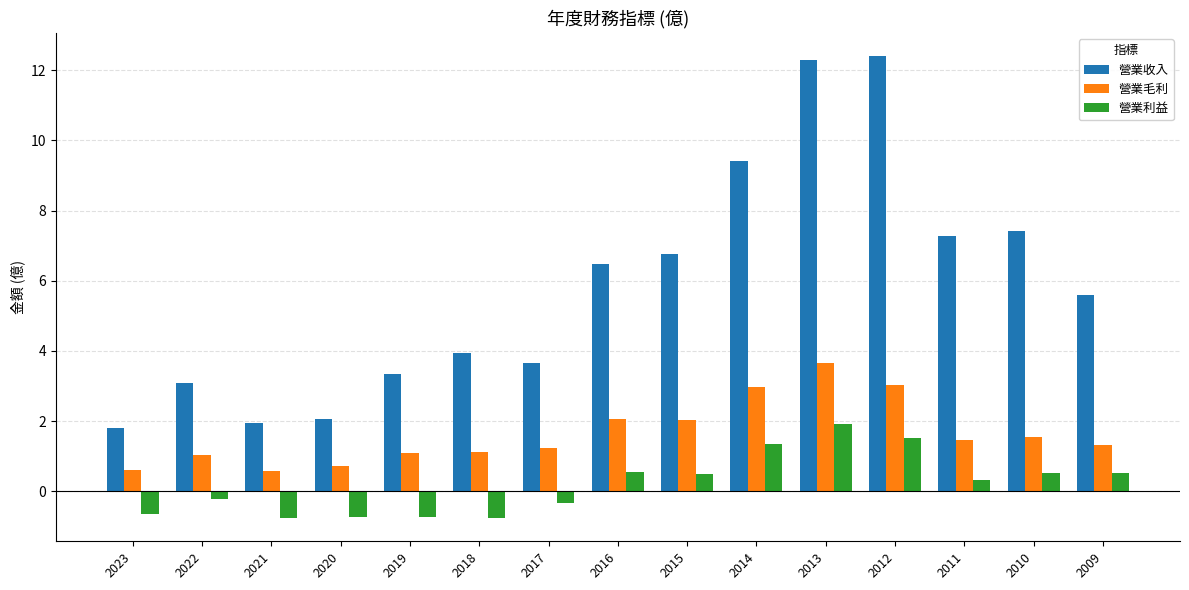

Where does the 營業利益 series first go above 0?

2016